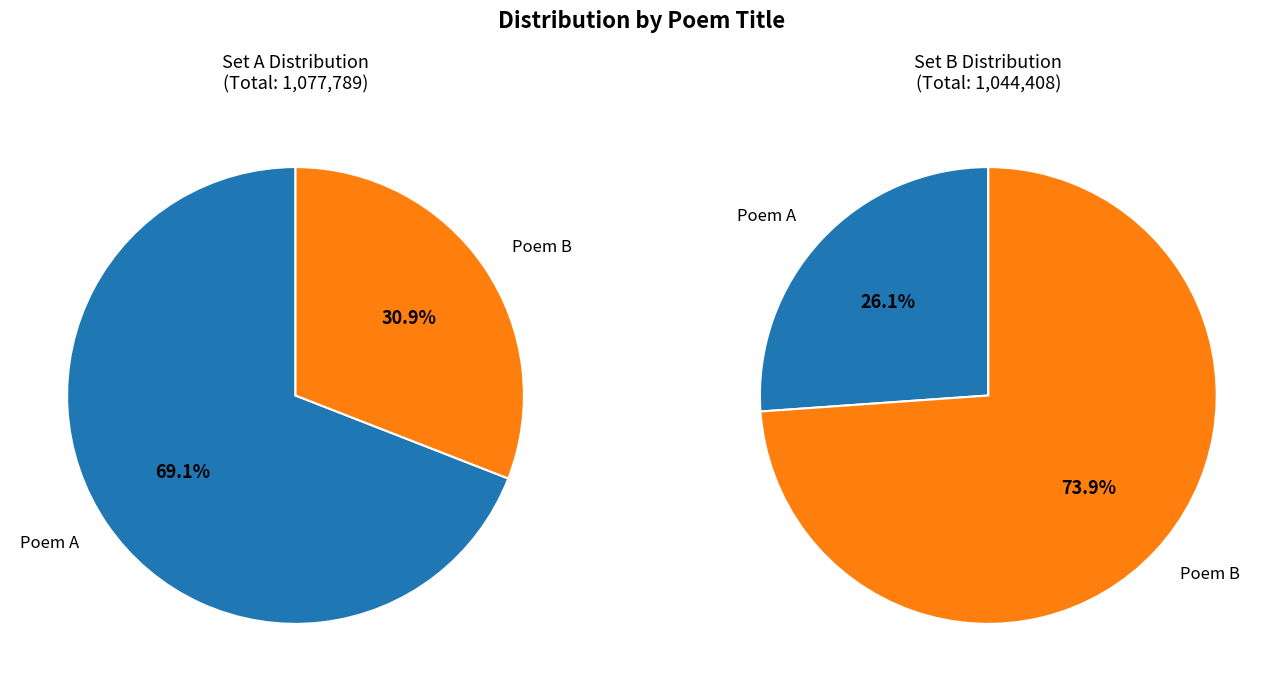

To the nearest percent, what is the average slice percentage?

50%